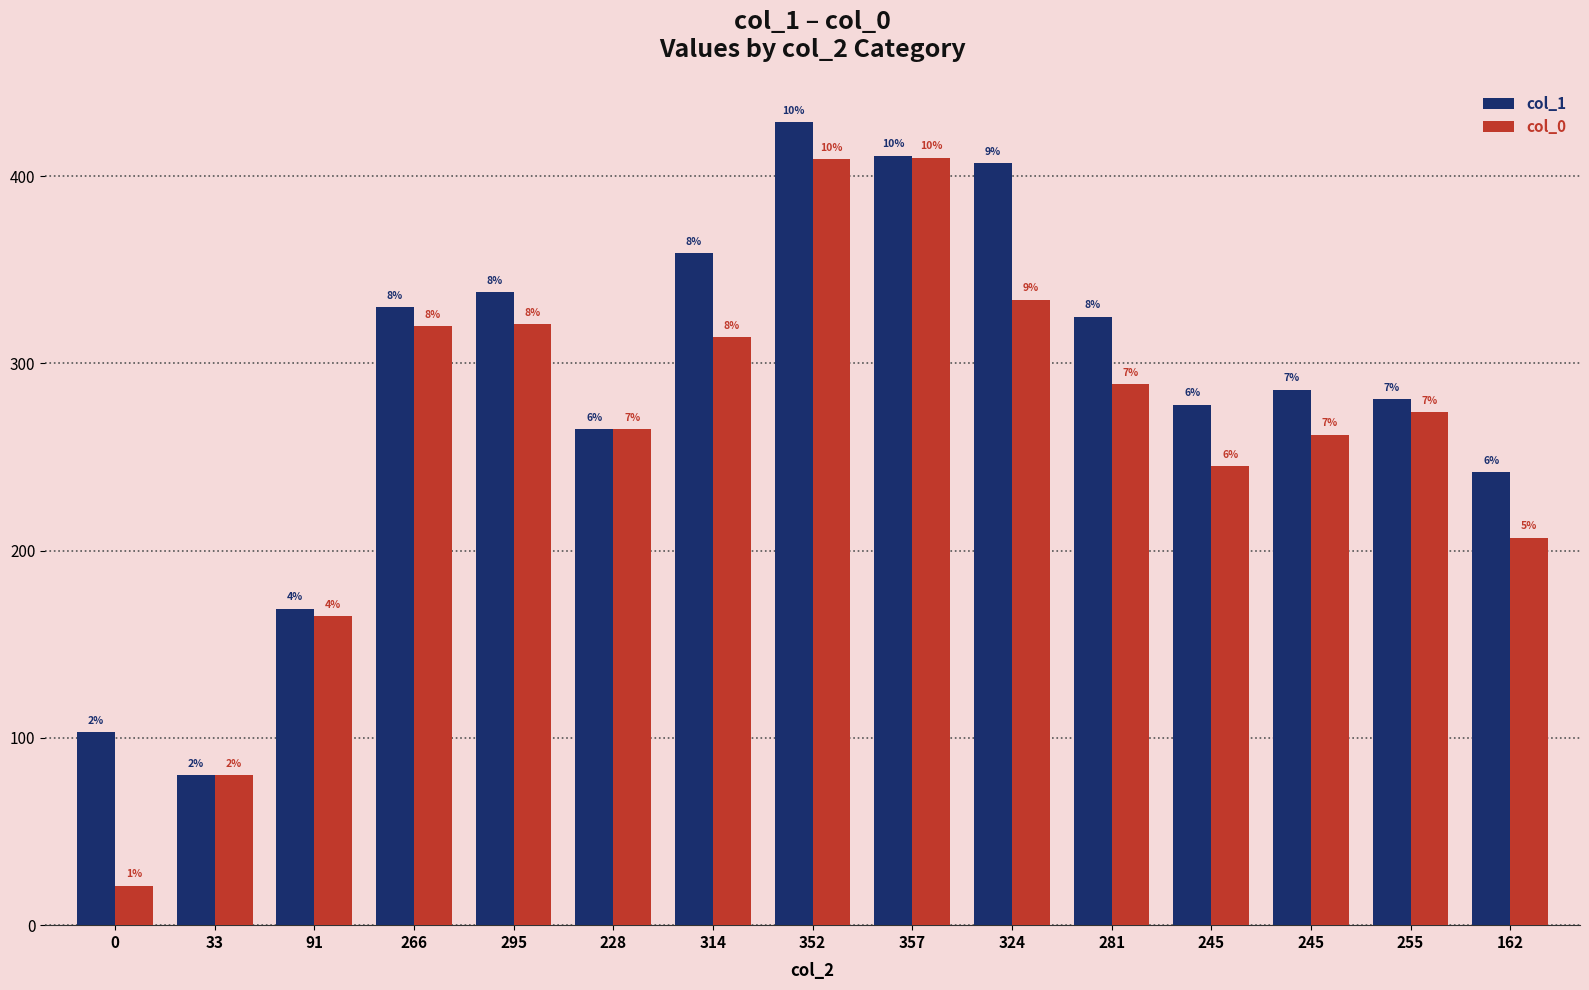

List the series in order of their peak value, lowest first.

col_0, col_1